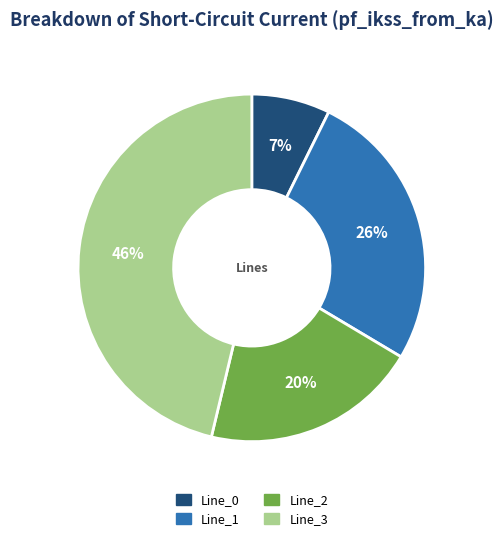

Which category has the smallest portion of the pie?

Line_0